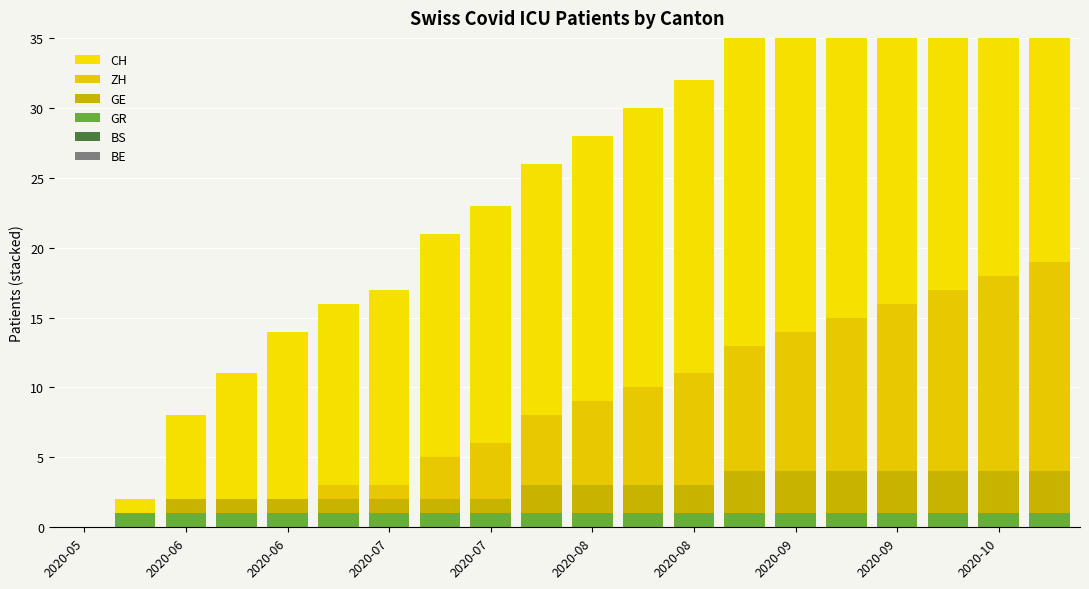

What is the difference between the maximum and minimum values in the GR series?

1